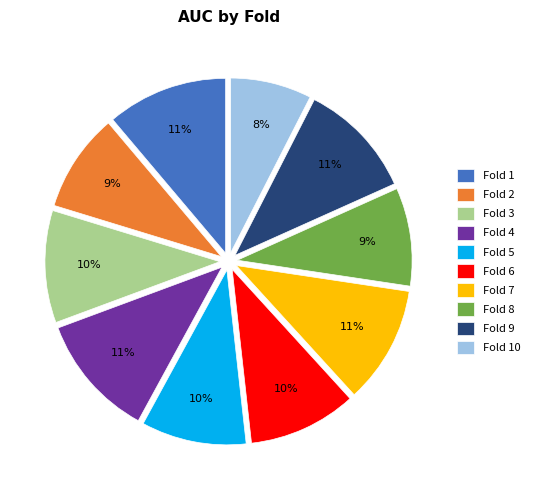

Which category has the smallest portion of the pie?

Fold 10